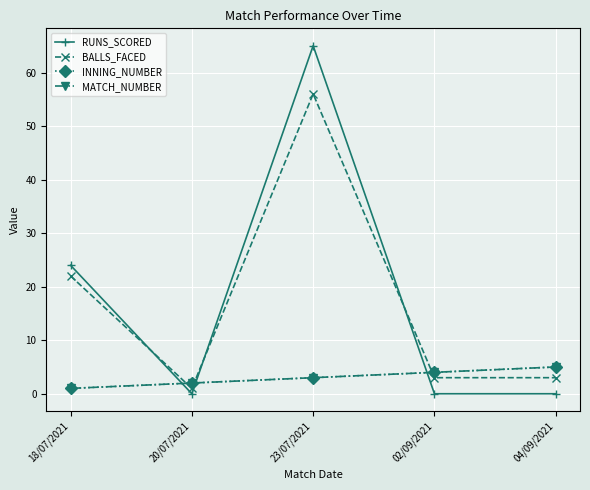

Where does the BALLS_FACED series first go above 3?

18/07/2021